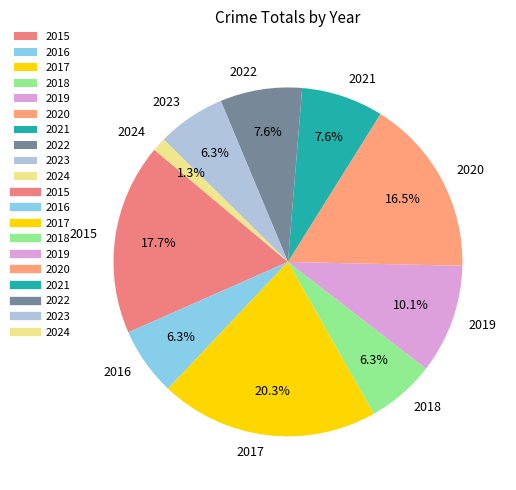

Which category has the biggest portion of the pie?

2017